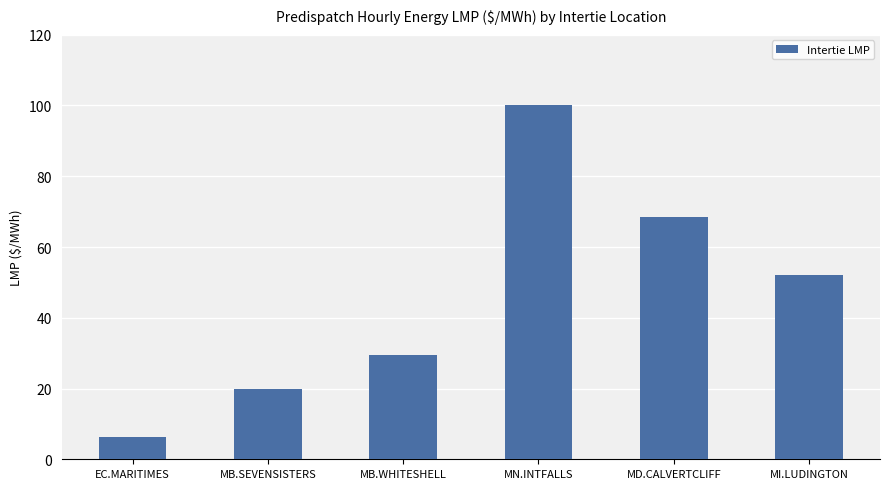

How many data points are less than 52?

3